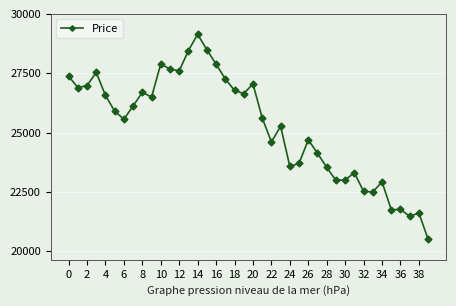

What is the value of the 12th point from the left?

27675